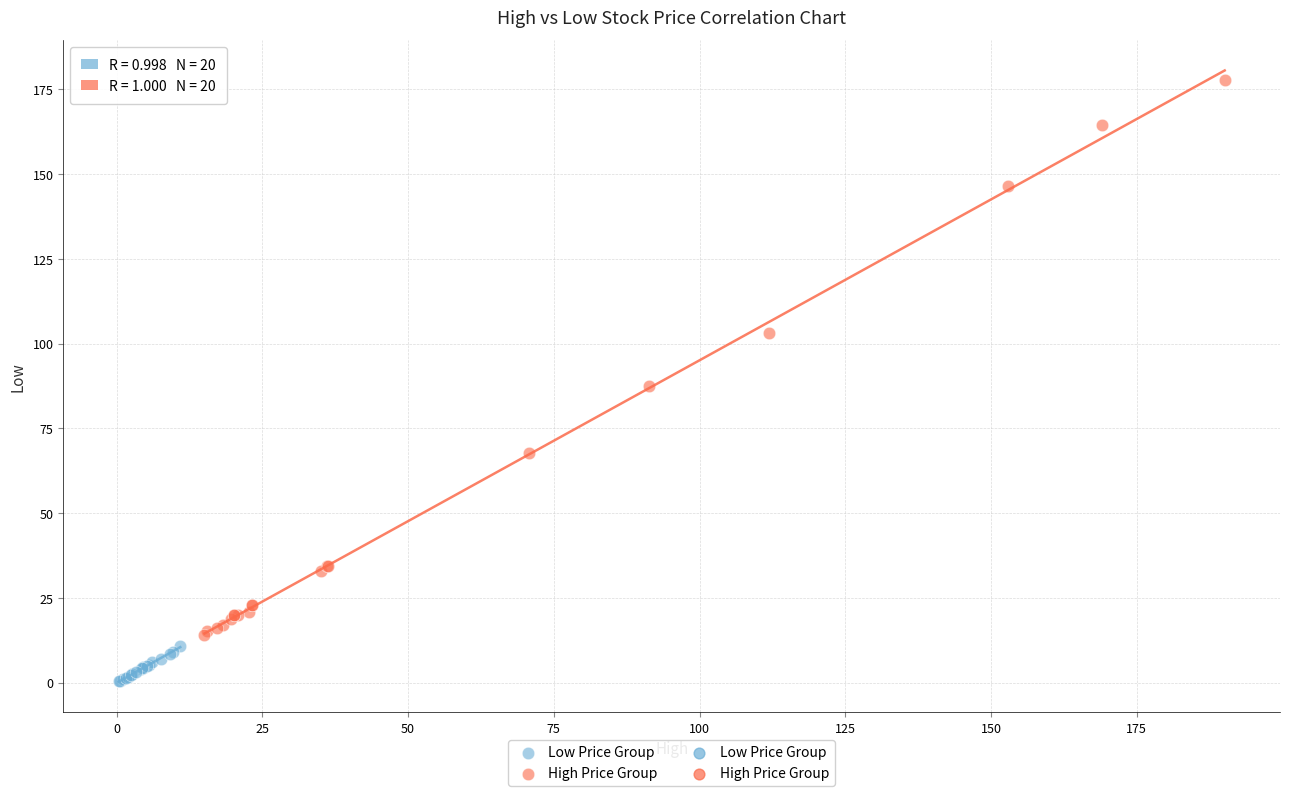

Which series reaches the minimum Y coordinate?

Low Price Group